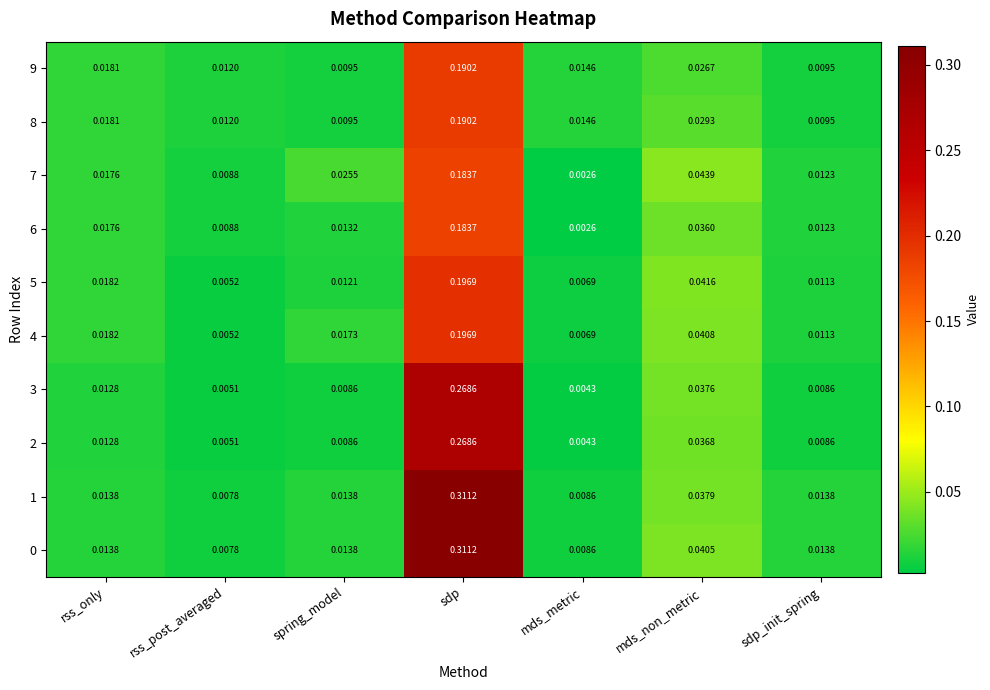

Rank the categories by 4 value from highest to lowest.

sdp, mds_non_metric, rss_only, spring_model, sdp_init_spring, mds_metric, rss_post_averaged